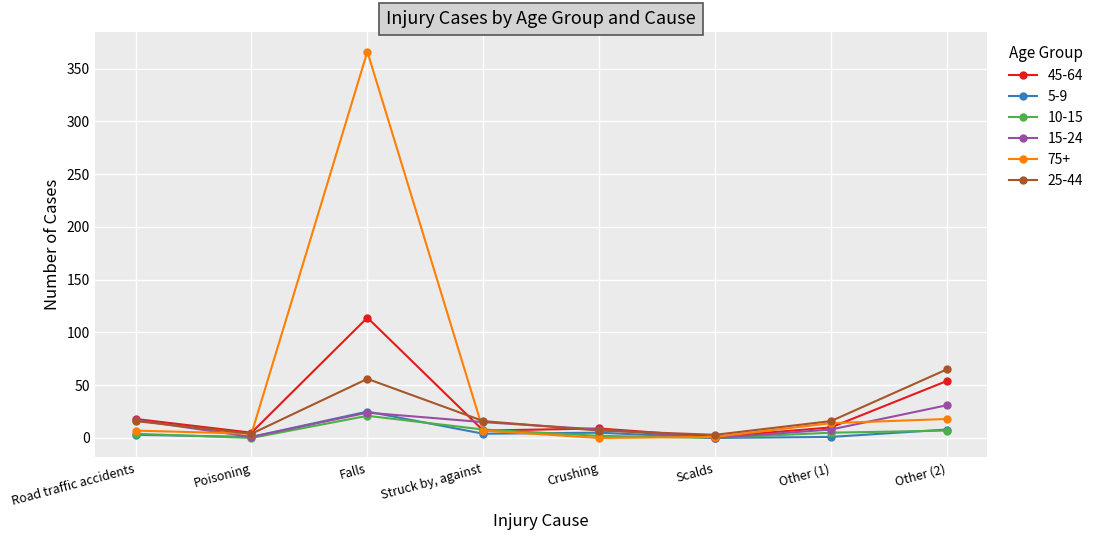

The 45-64 series shows 10 at Other (1). True or false?

True